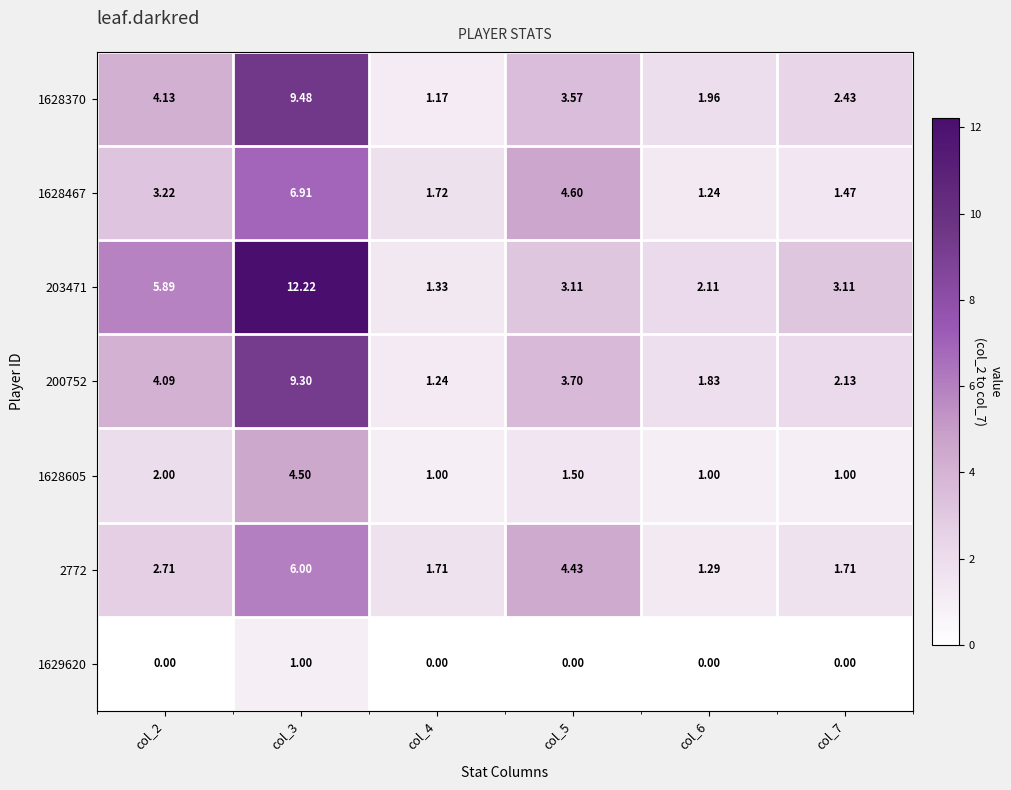

Which series has the largest total across all categories?

203471